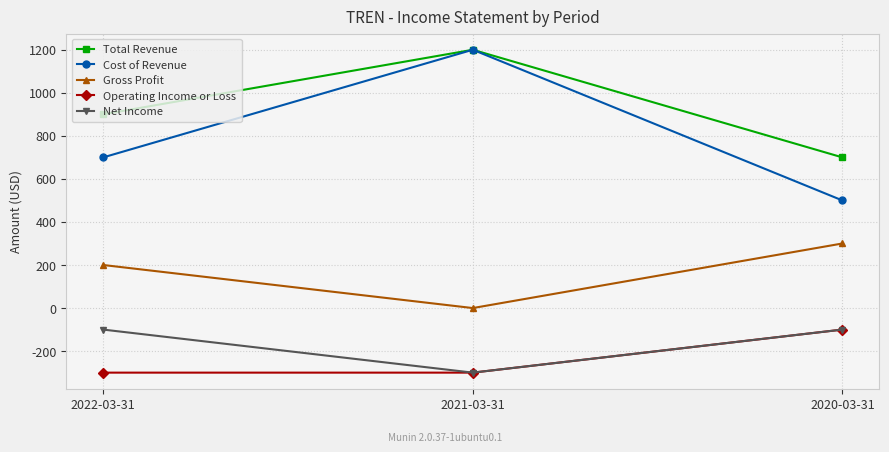

How many Gross Profit values are between 0 and 300?

3